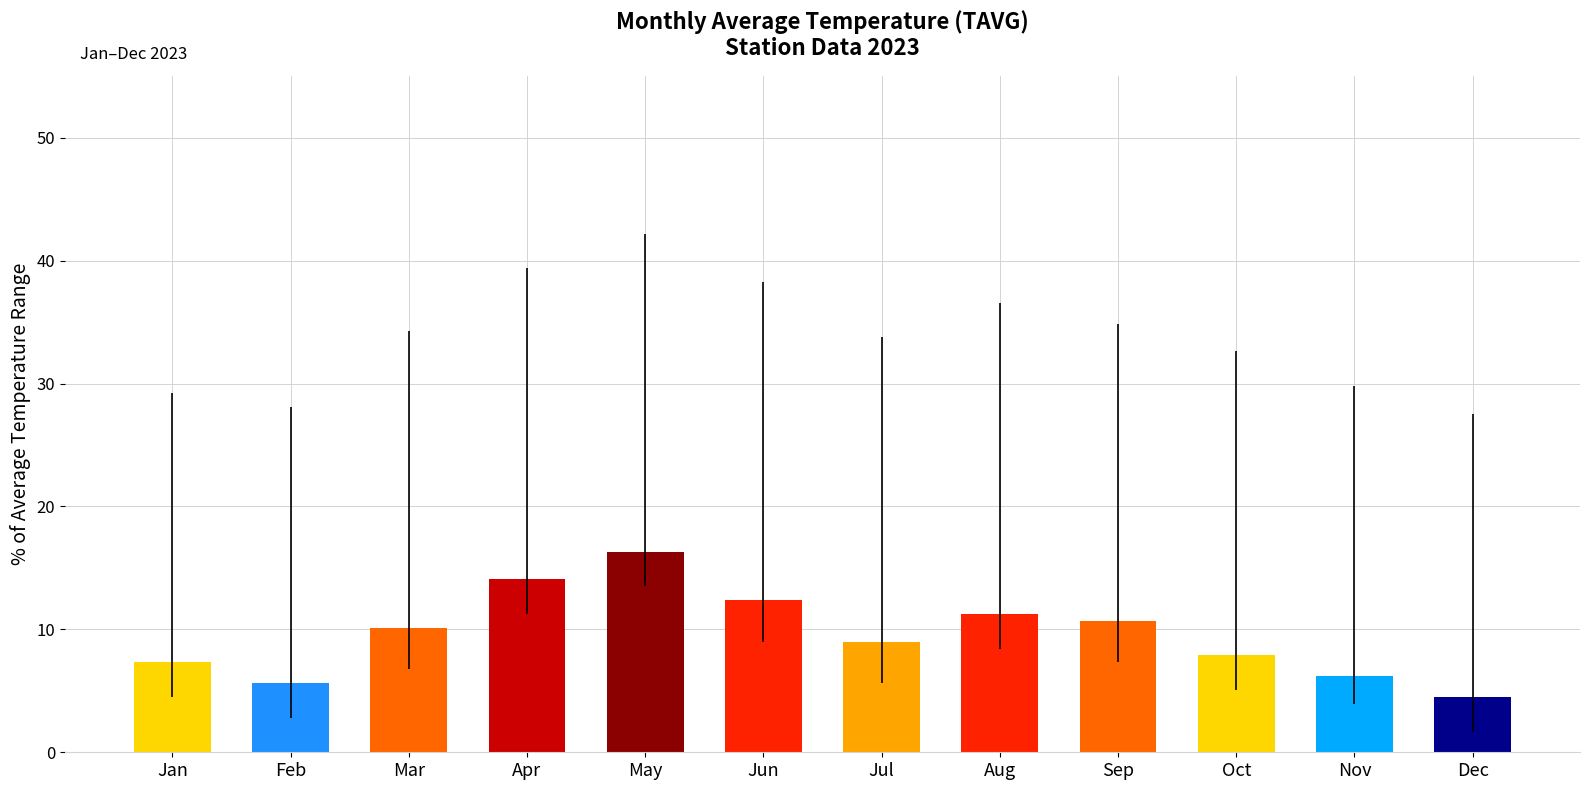

How many values exceed 10?

6